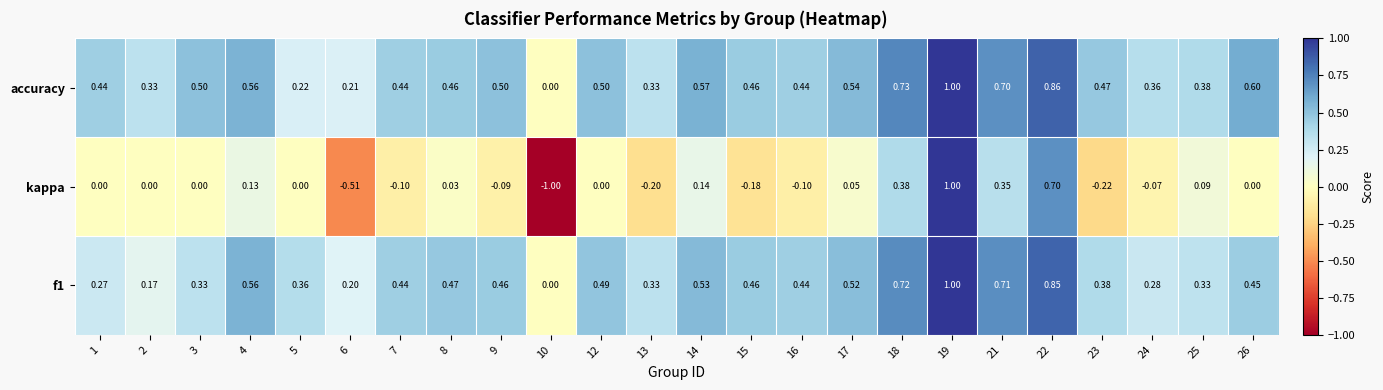

Is the value of kappa at 6 greater than the value of f1 at 21?

No